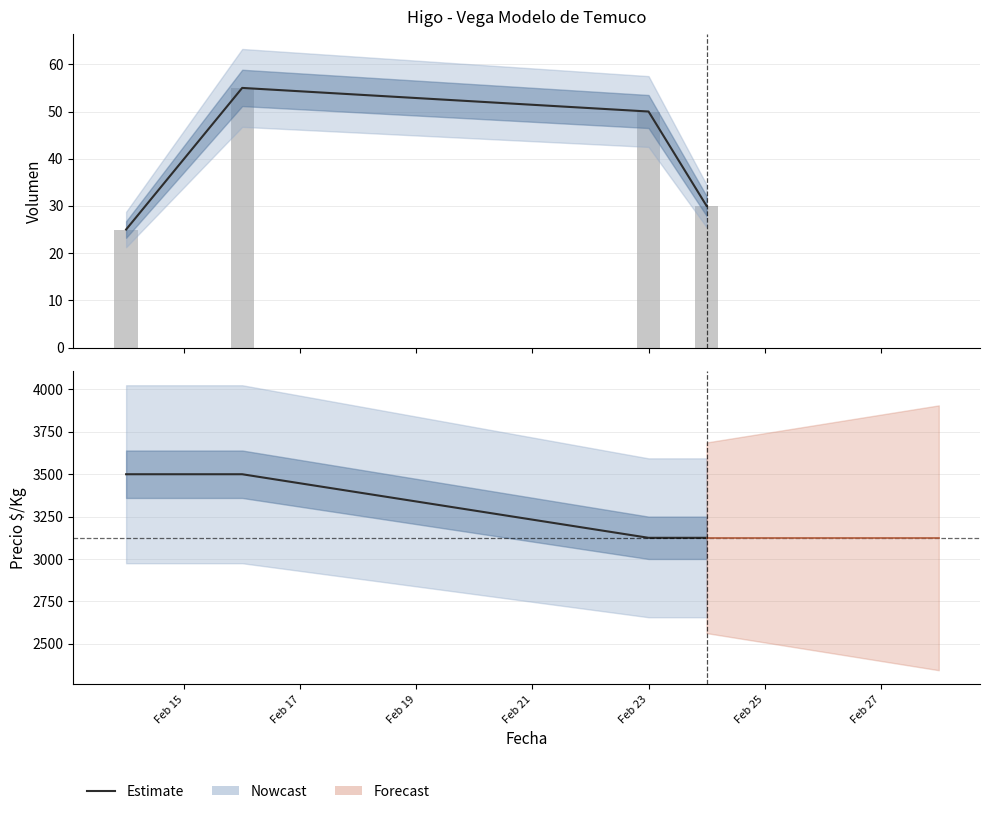

What is the average value of the Volumen series?

40